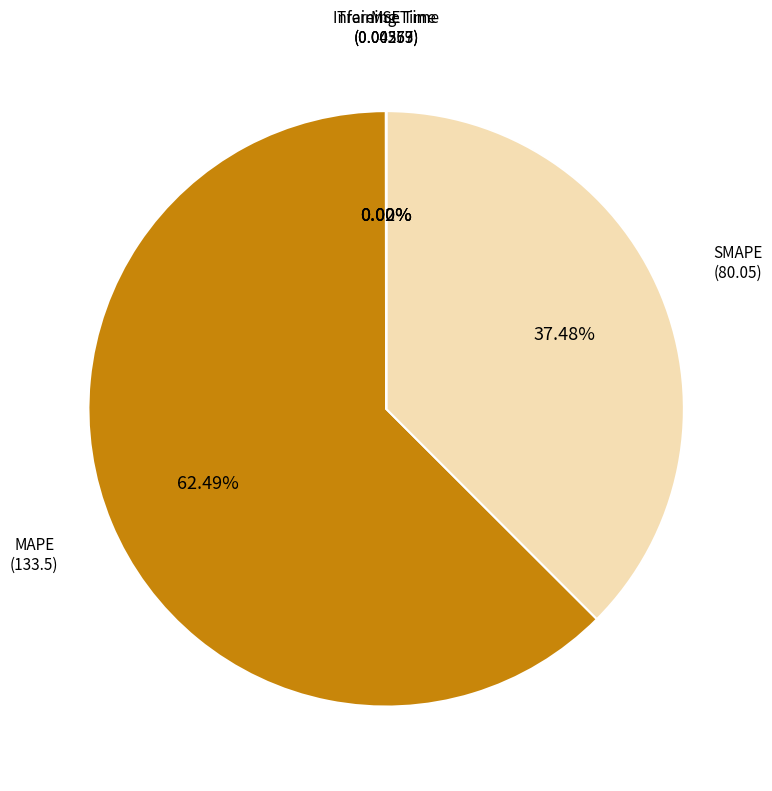

Does any single category account for the majority?

Yes